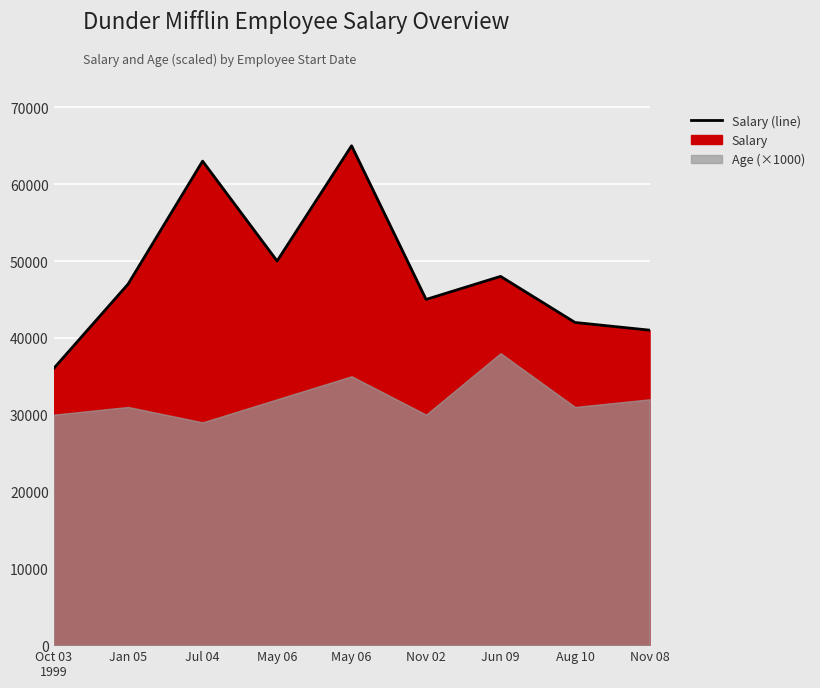

Which category has the lowest value across all series?

Oct 03
1999